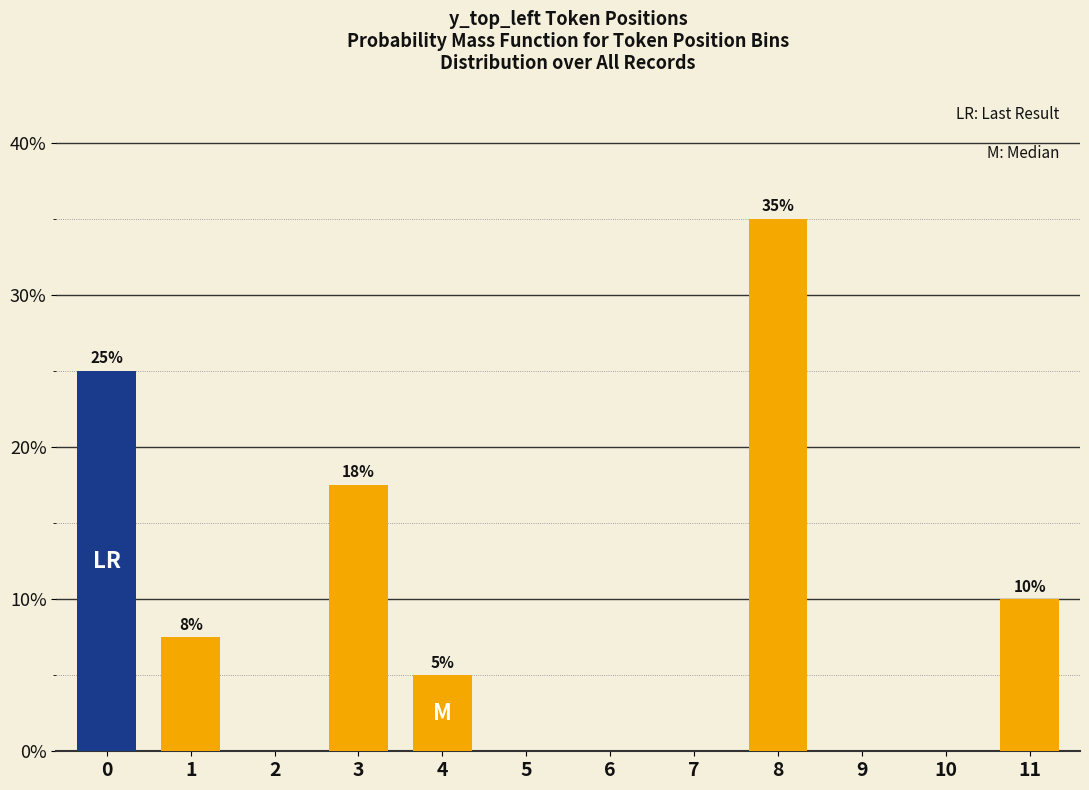

The value at 10 is 16.1. True or false?

False